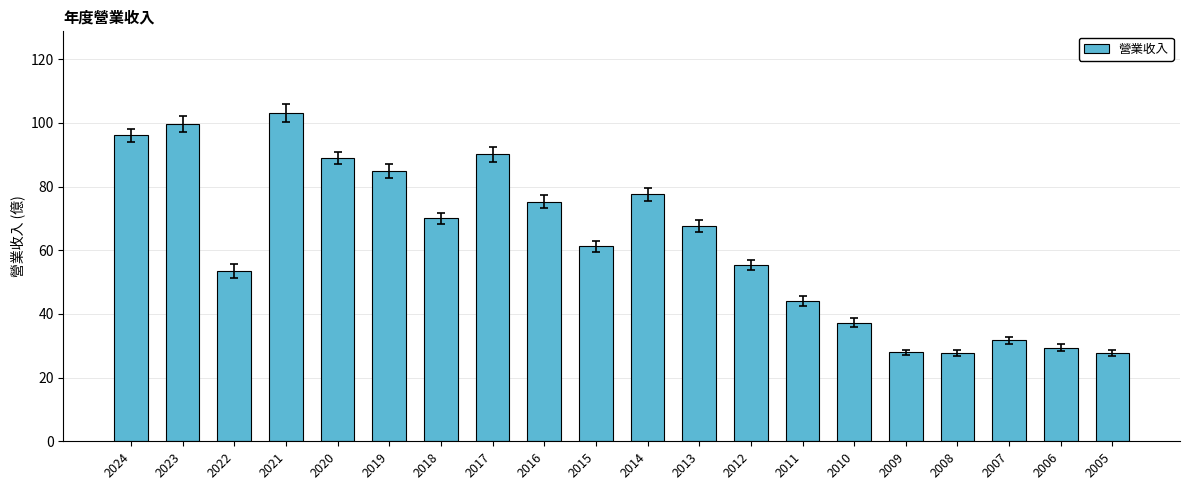

Are the bars horizontal?

No